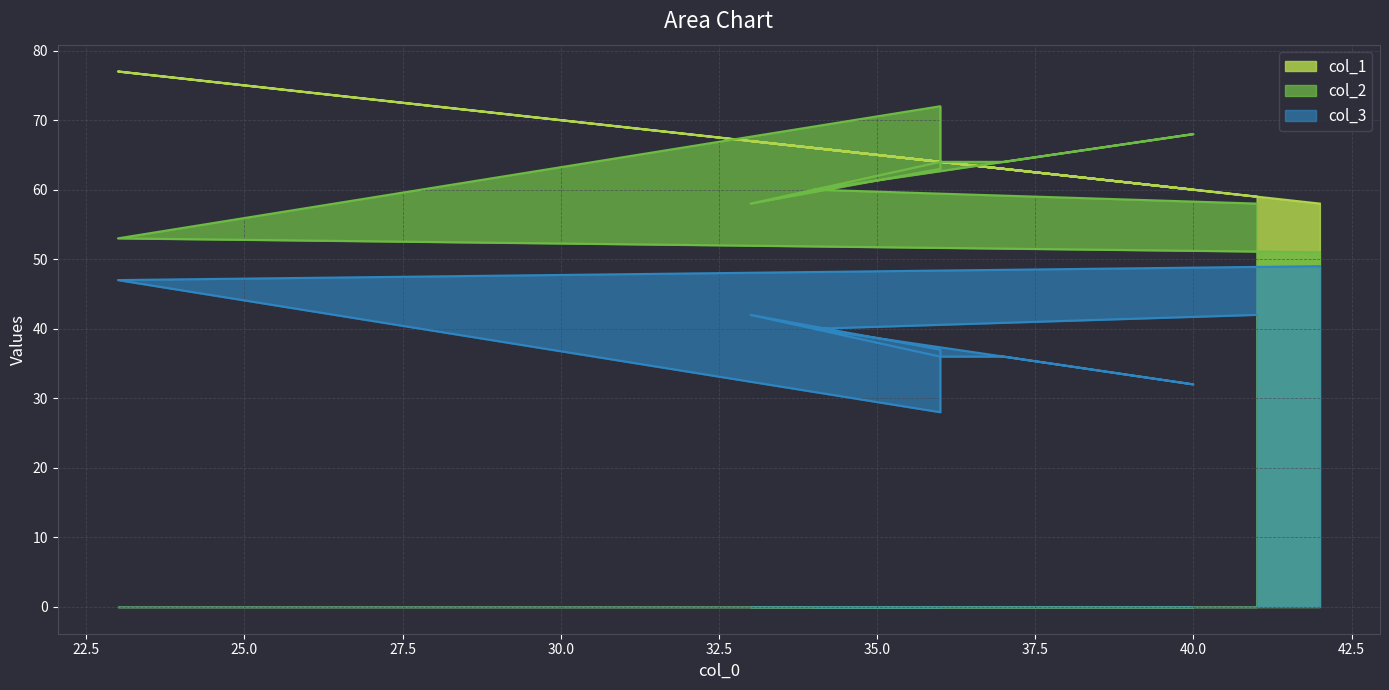

How many distinct data groups are displayed?

3